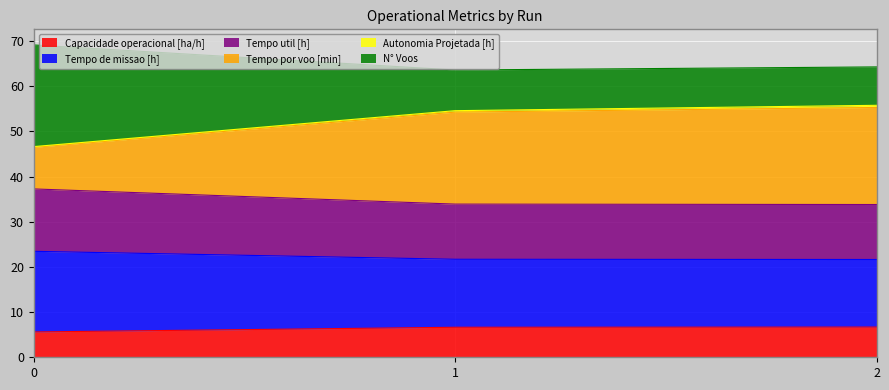

Which series has the largest range (max minus min)?

N° Voos